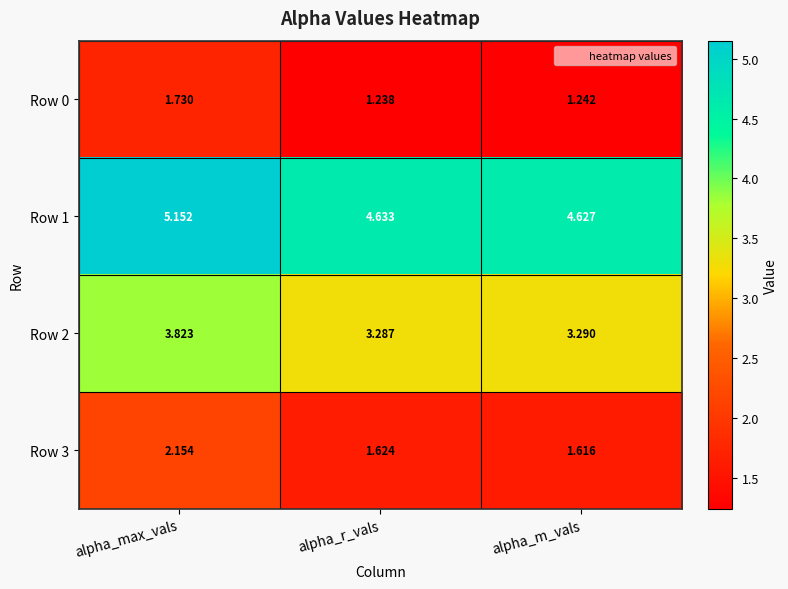

Rank the categories by Row 1 value from lowest to highest.

alpha_m_vals, alpha_r_vals, alpha_max_vals